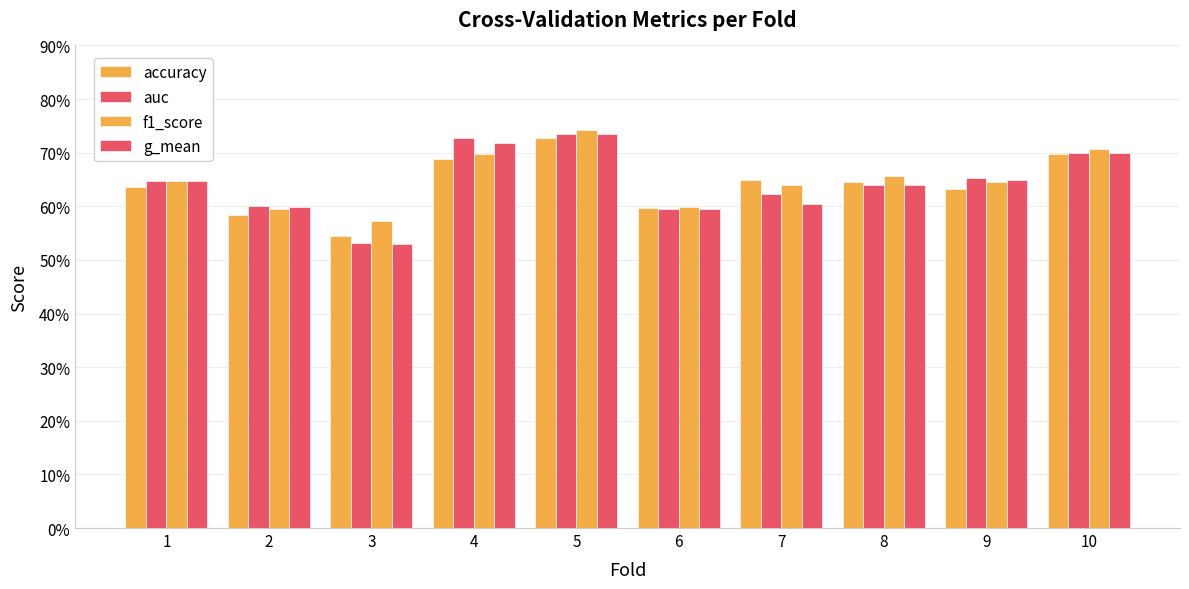

Between 9 and 1, which is larger?

1